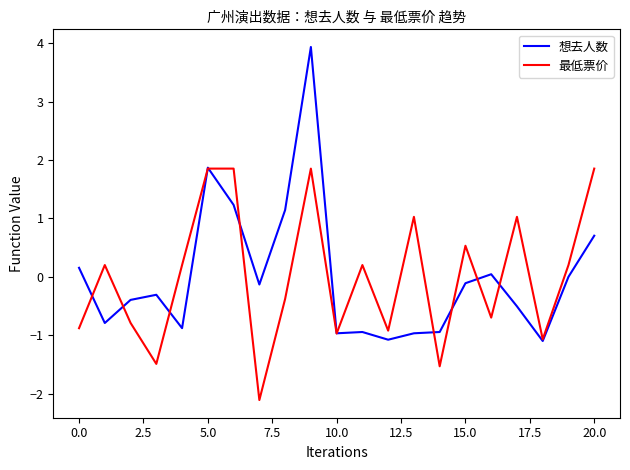

What is the minimum value for 最低票价?

-2.1